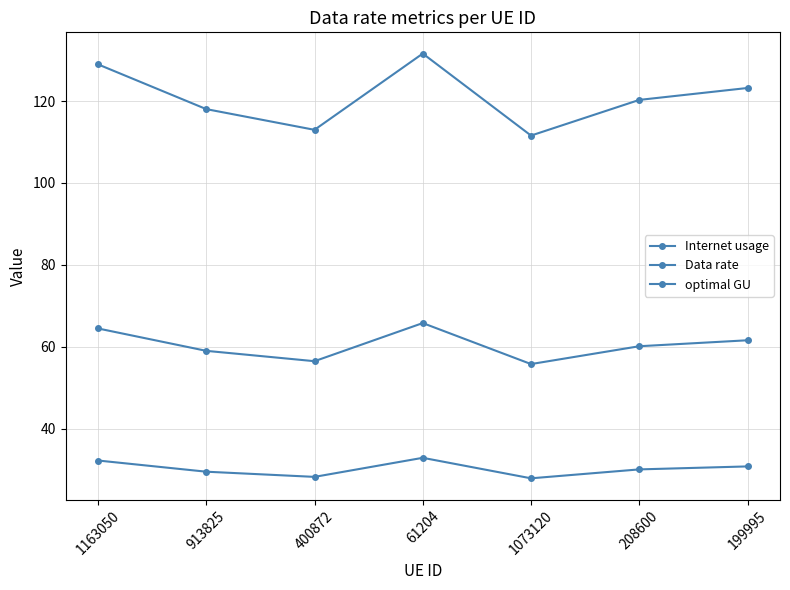

What is the highest value of the optimal GU series?

65.8